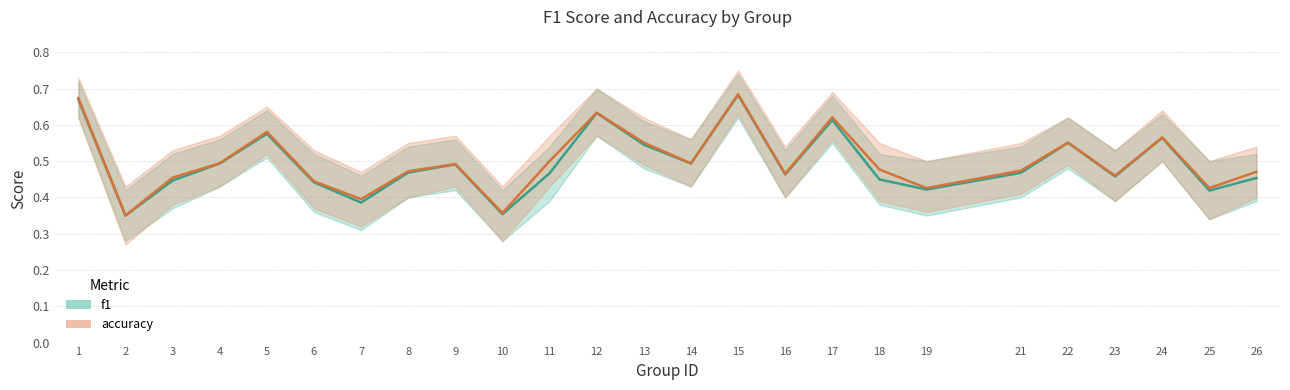

Which series has the largest range (max minus min)?

accuracy